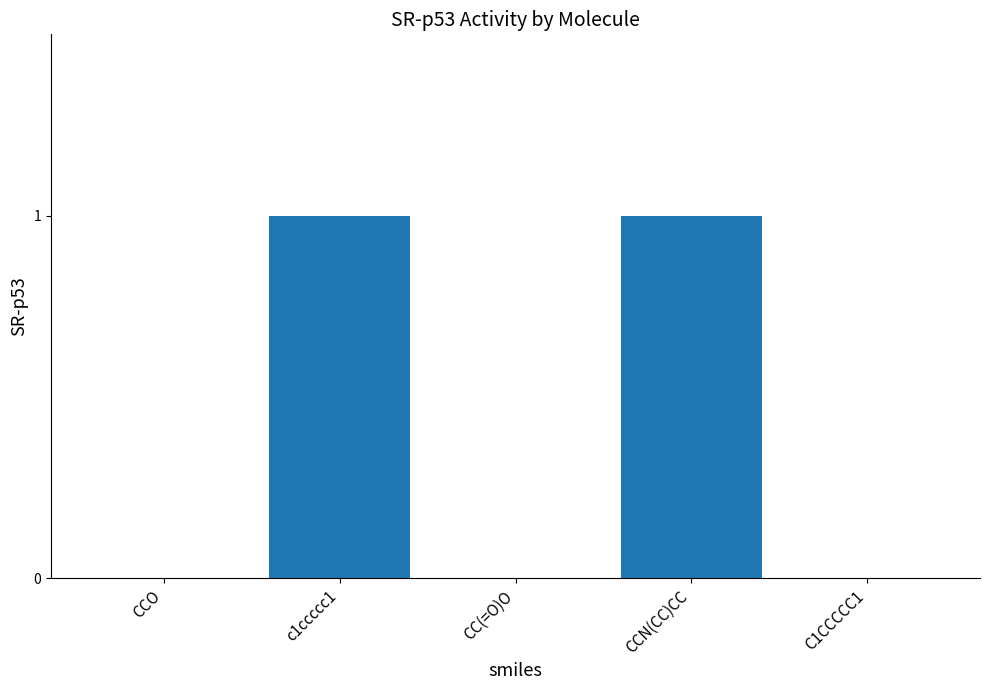

What is the change in value from CCO to CCN(CC)CC?

+1